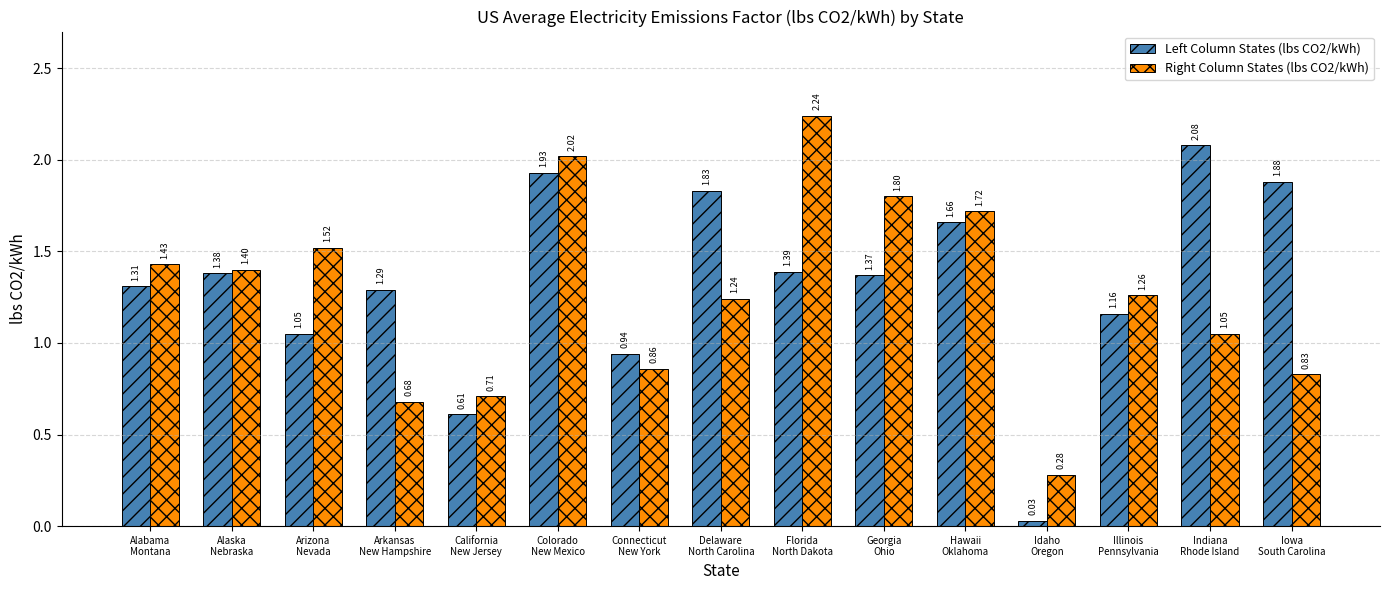

At how many categories does at least one series exceed 0?

15